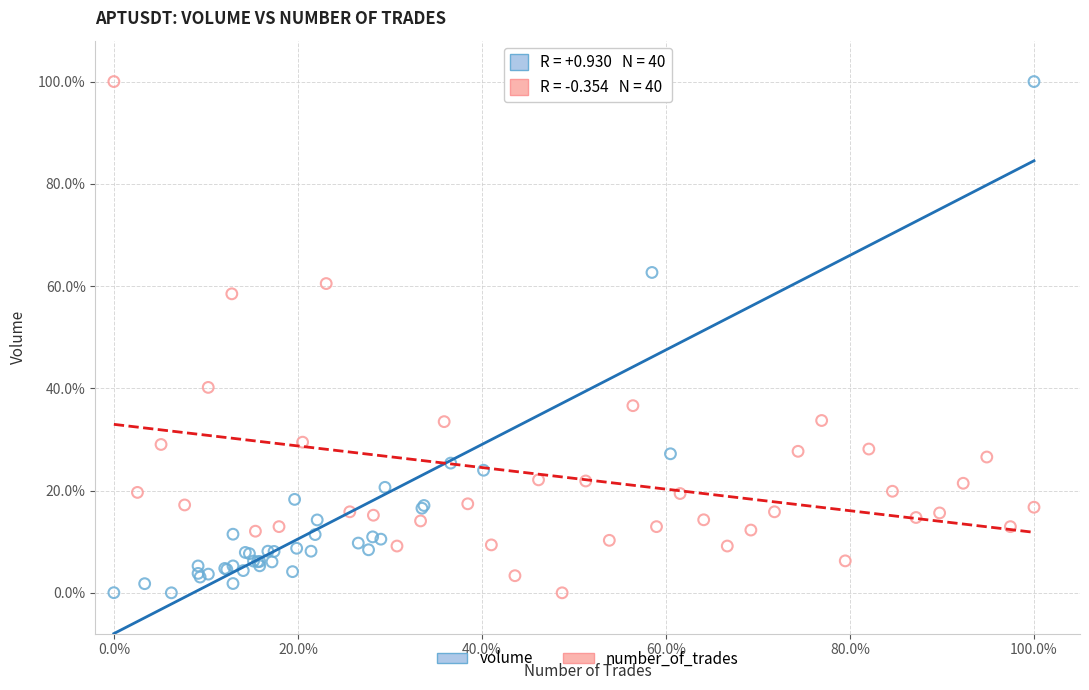

What are all the series names shown in the legend?

volume, number_of_trades